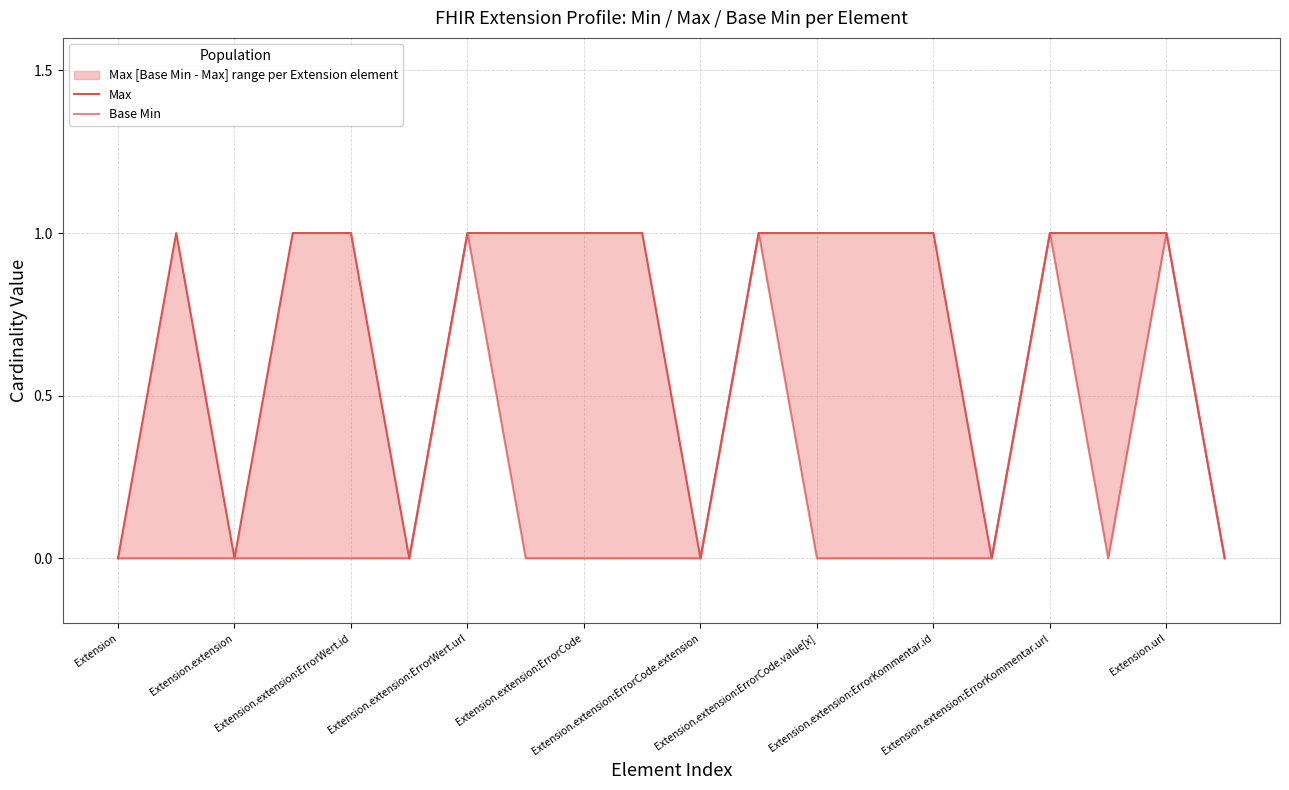

Which series has the largest total across all categories?

Max